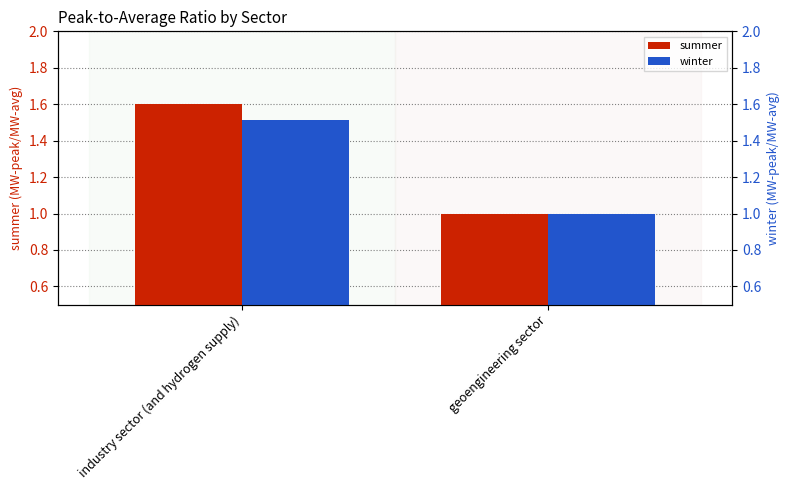

What is the value of the summer bar at the 2nd from the left?

1.0